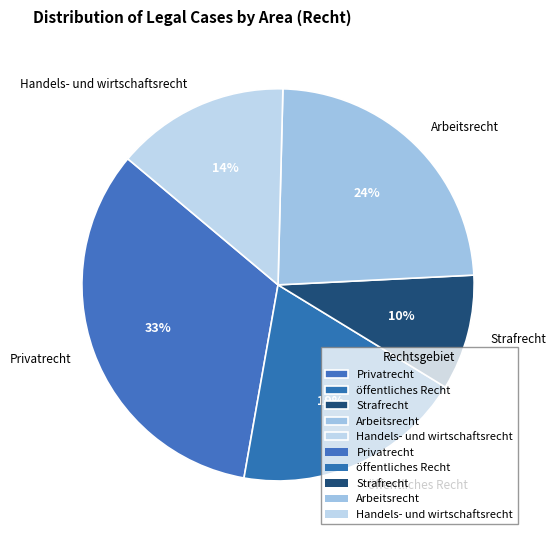

Which slice is the largest?

Privatrecht